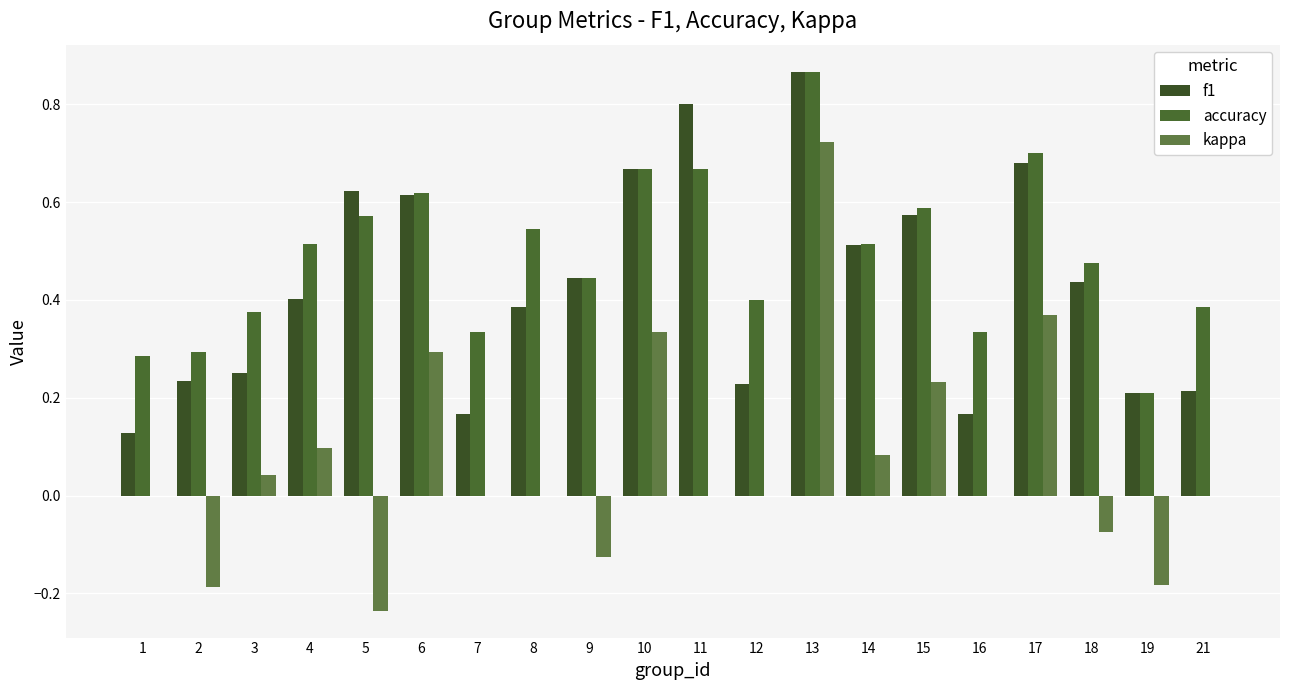

Count the number of categories in the chart.

20